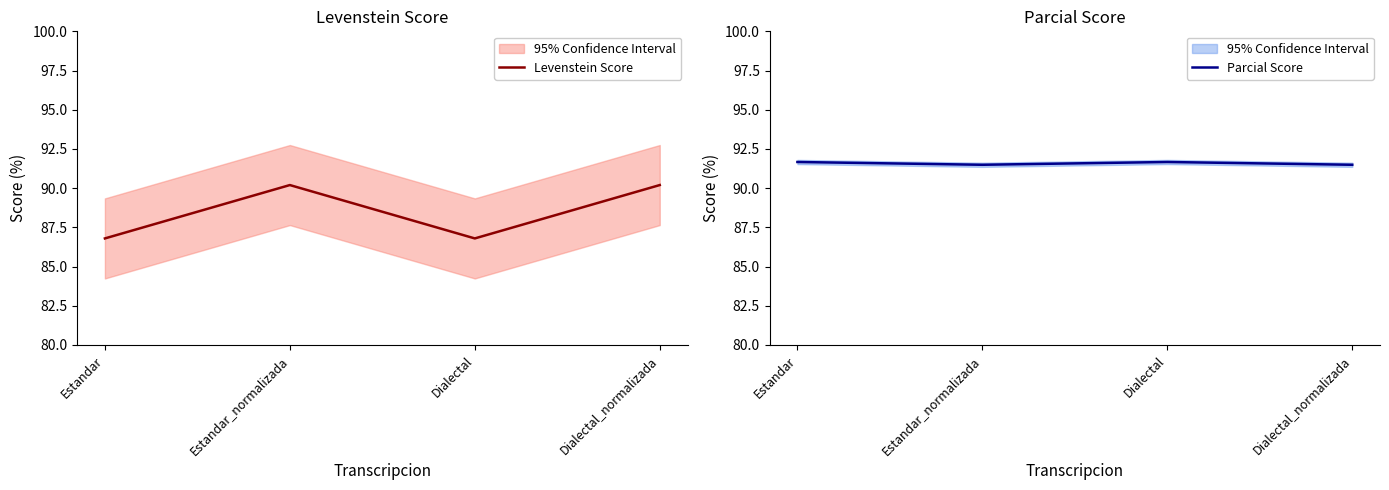

True or false: Levenstein Score has a value of 60.7 at Estandar.

False